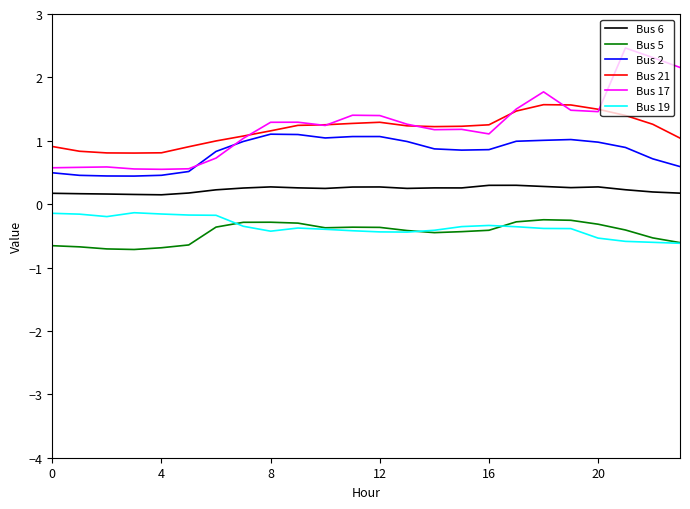

Which series has the largest range (max minus min)?

Bus 17